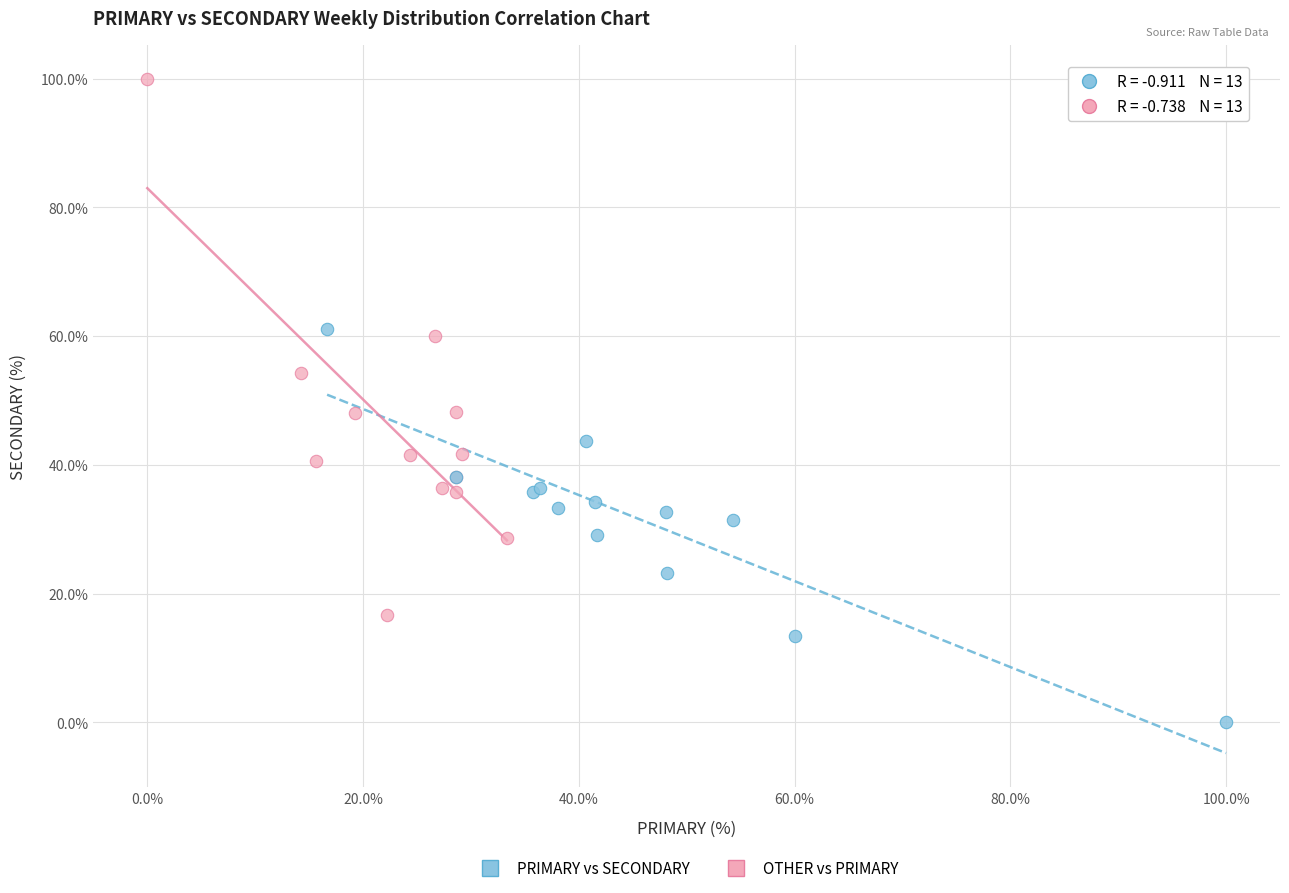

Which series contains the lowest Y value?

PRIMARY vs SECONDARY